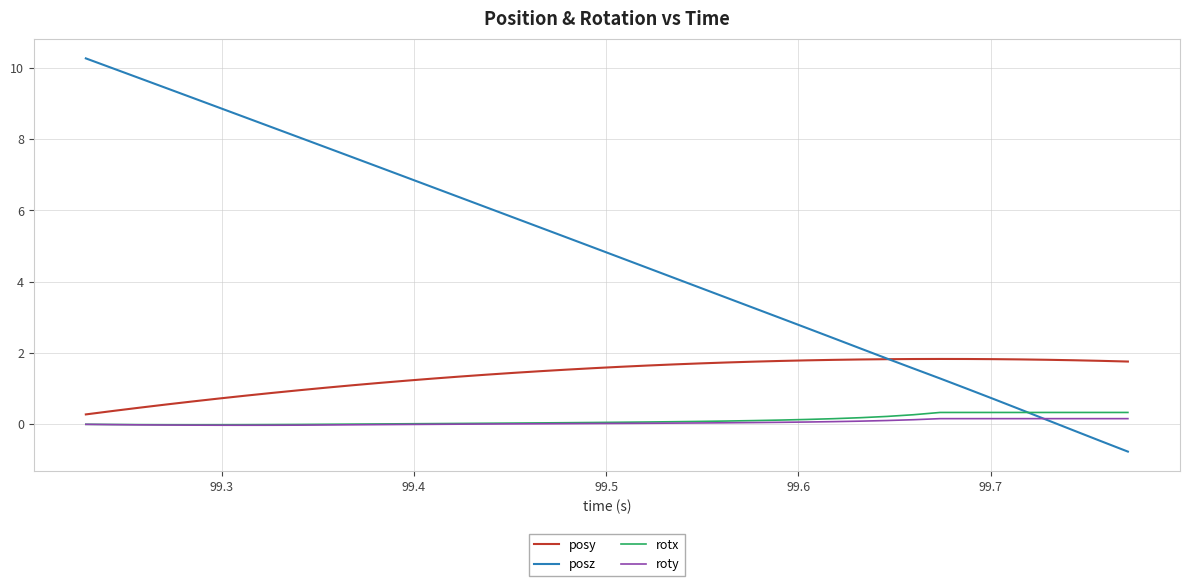

Which series has the largest total across all categories?

posz